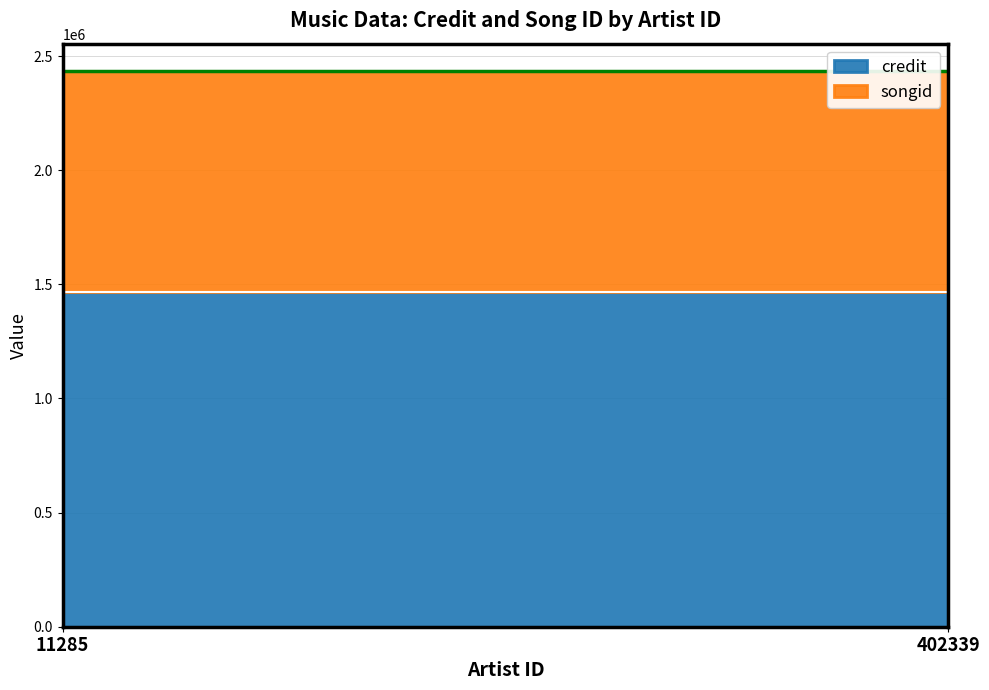

What is the difference between the highest and lowest values at 402339?

497345